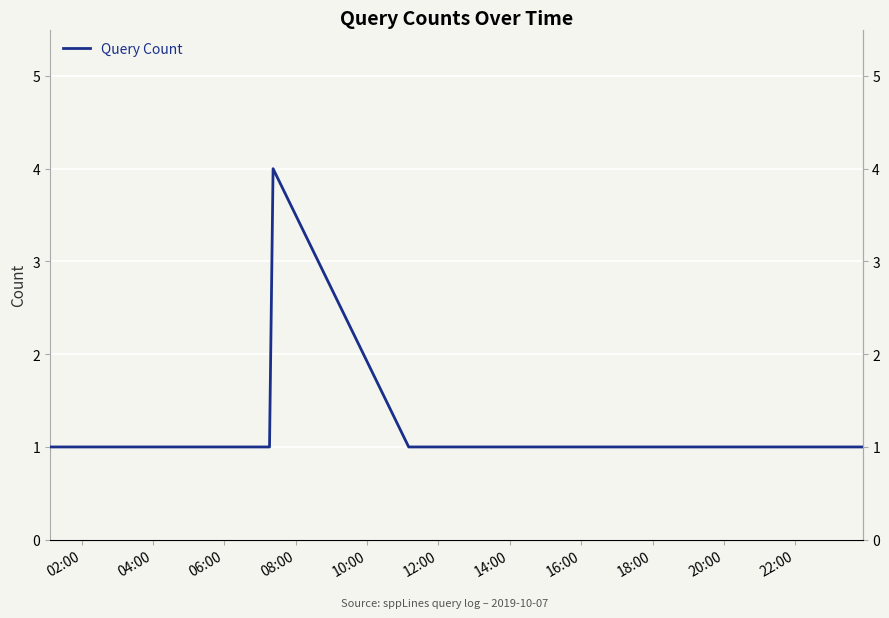

Is this an area chart (filled region under the line)?

No